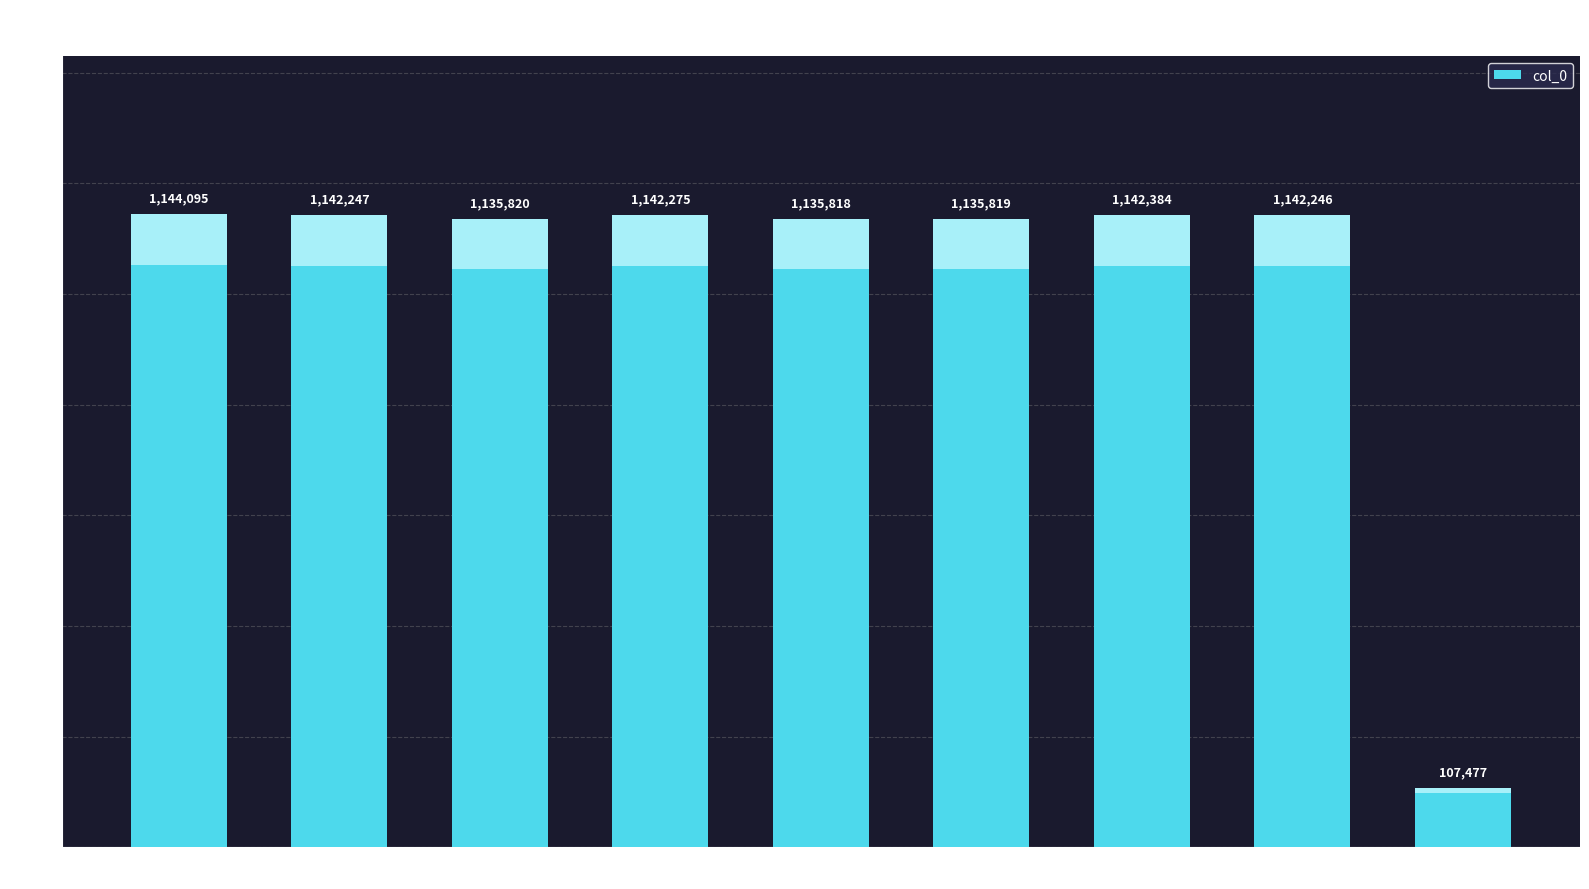

What is the label of the 3rd bar from the right?

十月能静饮于海棠花下唐同知适至因言昔在汉中十月海棠亦开用韵